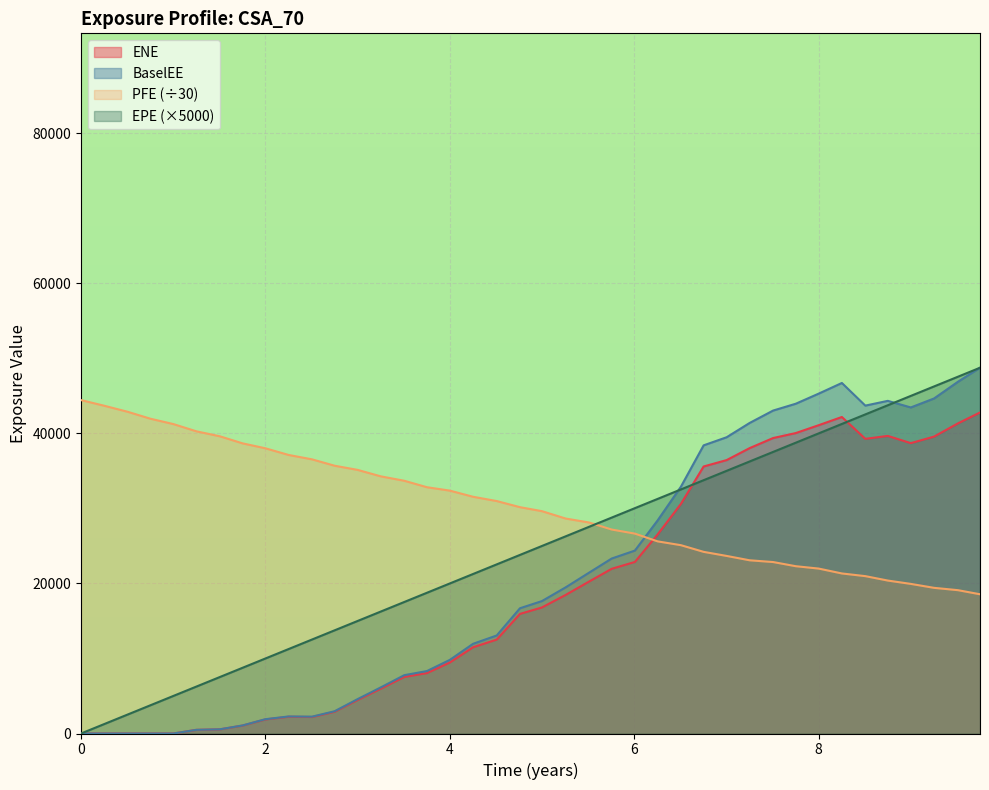

The BaselEE series shows 43039.4 at 7.50546. True or false?

True